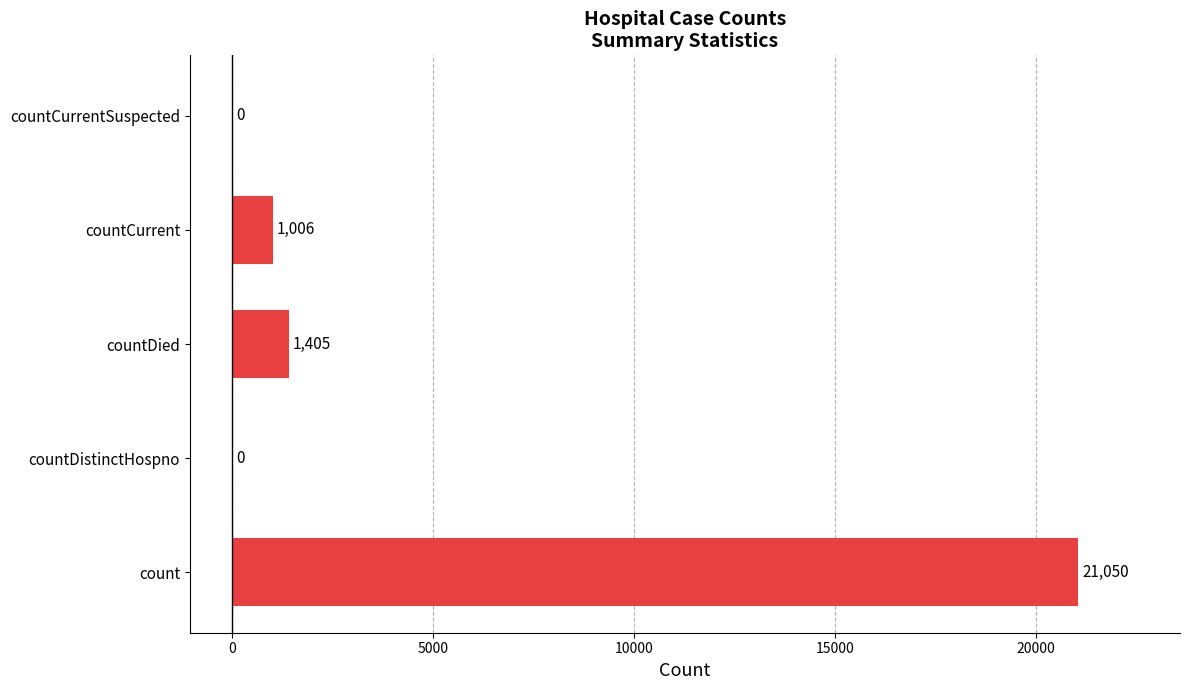

Reading bottom to top, list all the values displayed in this chart.

count=21050	countDistinctHospno=0	countDied=1405	countCurrent=1006	countCurrentSuspected=0